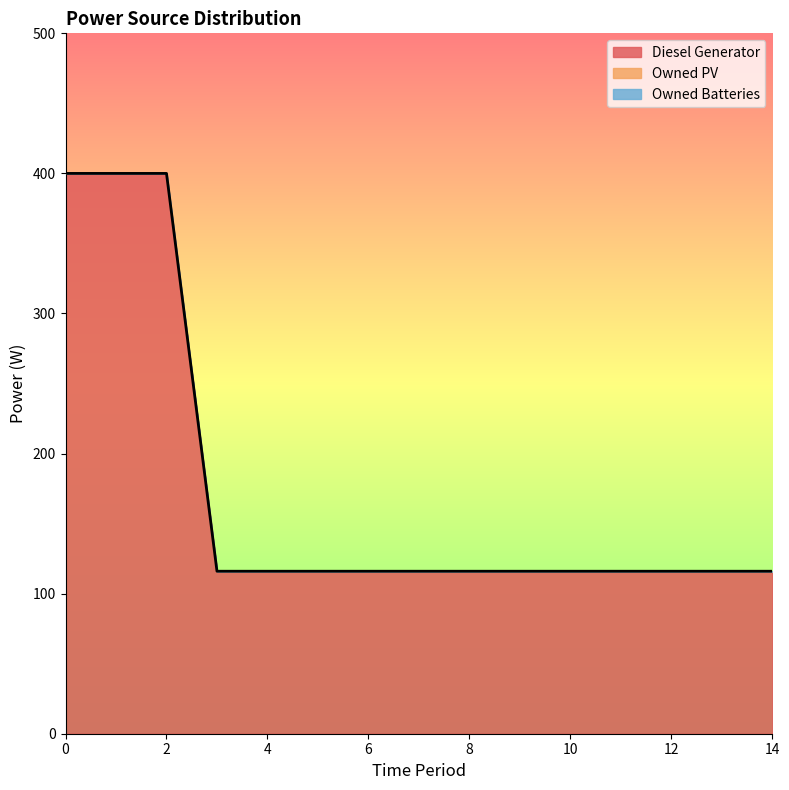

Which series changed the most between 7 and 10?

Diesel Generator